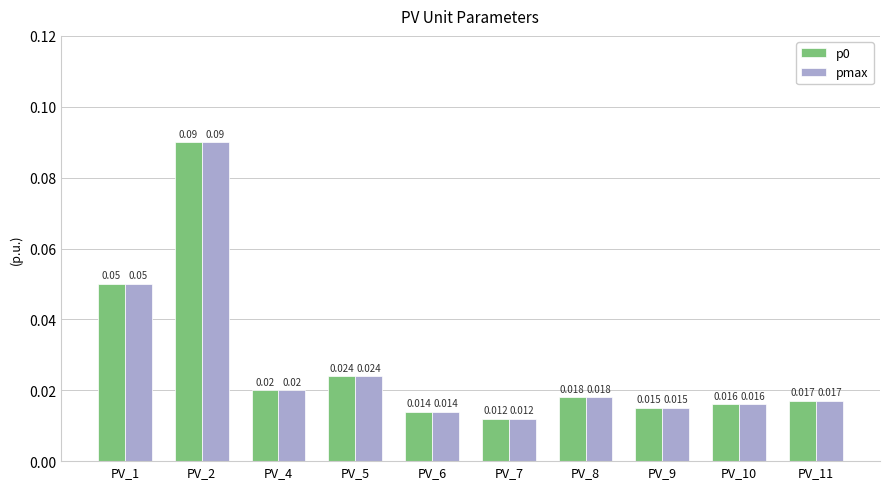

How many data points does each series have?

10